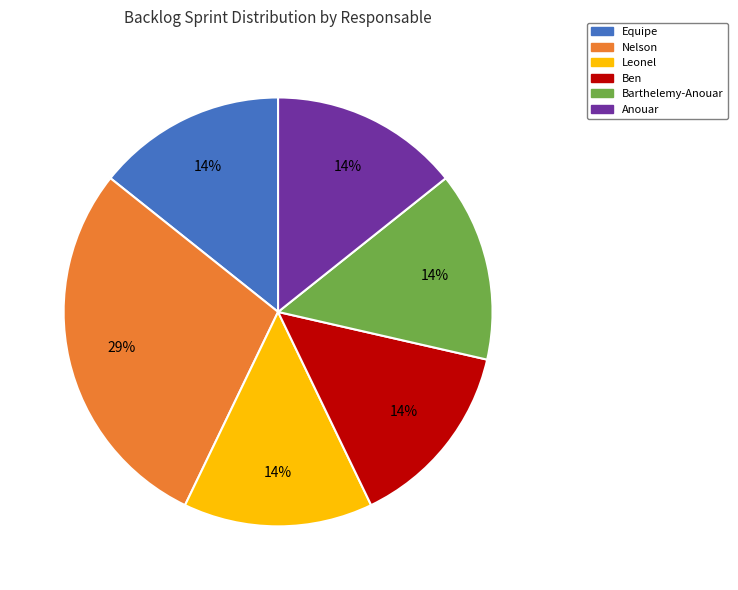

To the nearest percent, what is the combined percentage of Anouar and Nelson?

43%